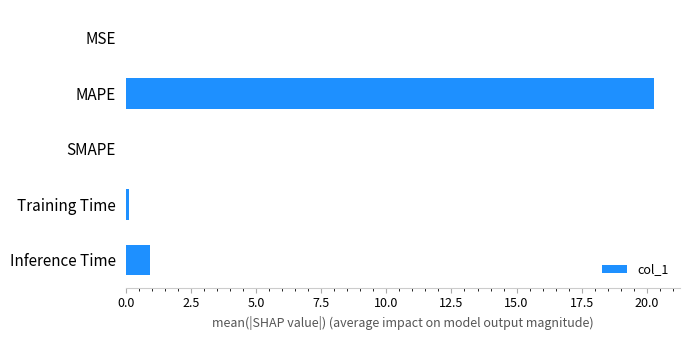

Read the value at Inference Time.

0.9